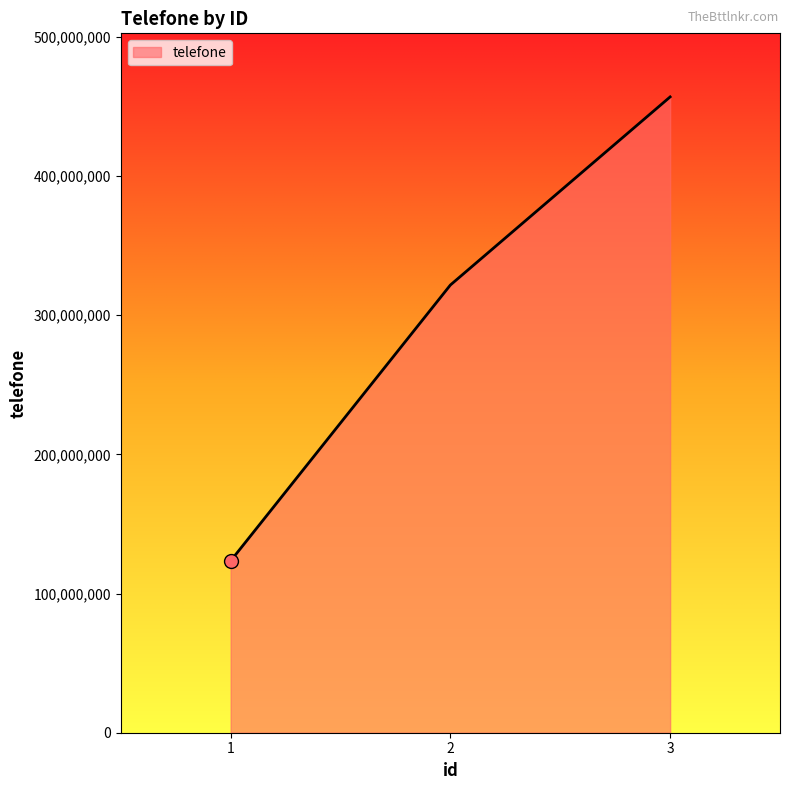

Does the chart display data point markers on the line(s)?

No